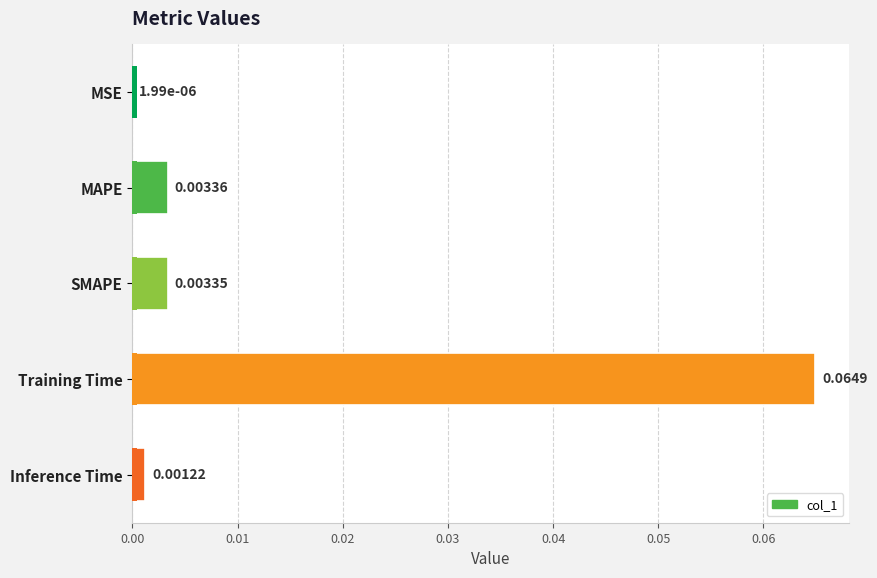

What is the greatest value displayed?

0.1